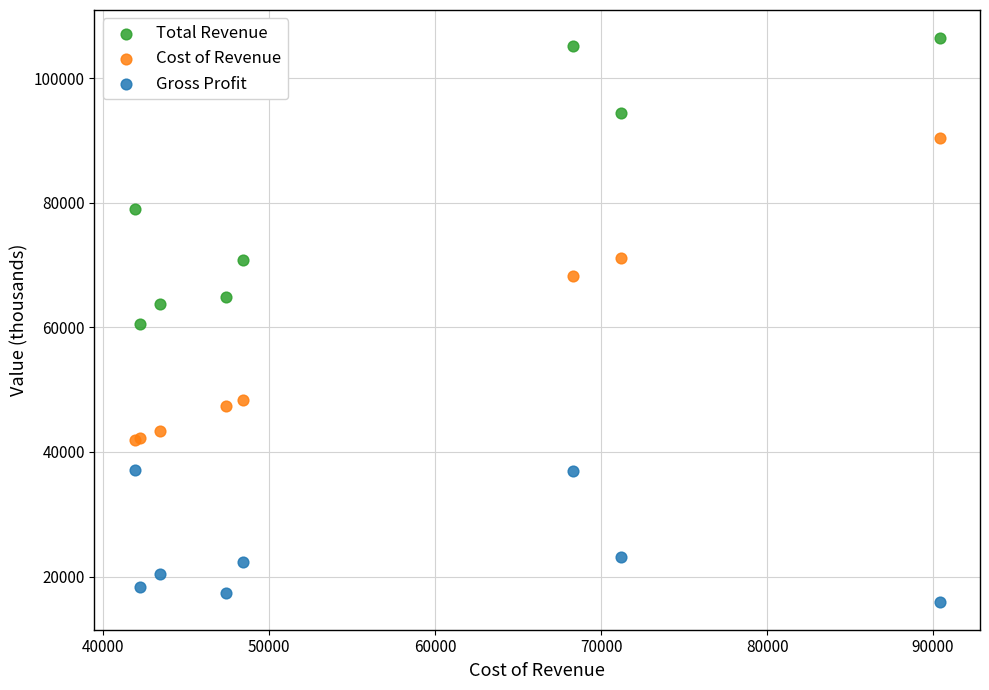

What are all the series names shown in the legend?

Total Revenue, Cost of Revenue, Gross Profit